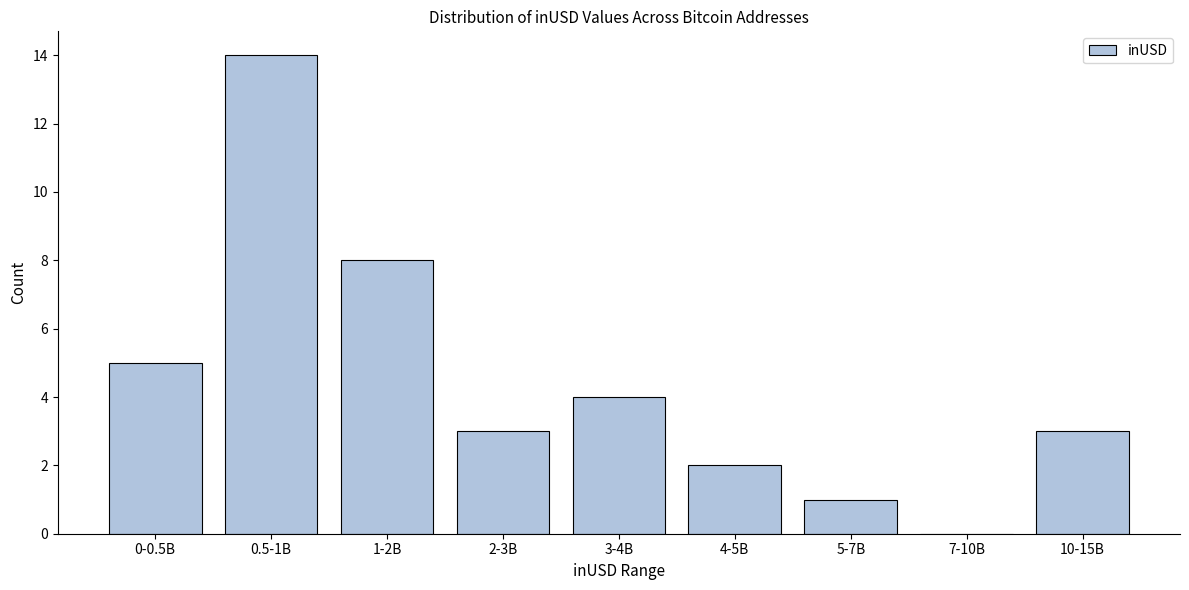

Reading right to left, extract all data points from this chart.

10-15B=3	7-10B=0	5-7B=1	4-5B=2	3-4B=4	2-3B=3	1-2B=8	0.5-1B=14	0-0.5B=5